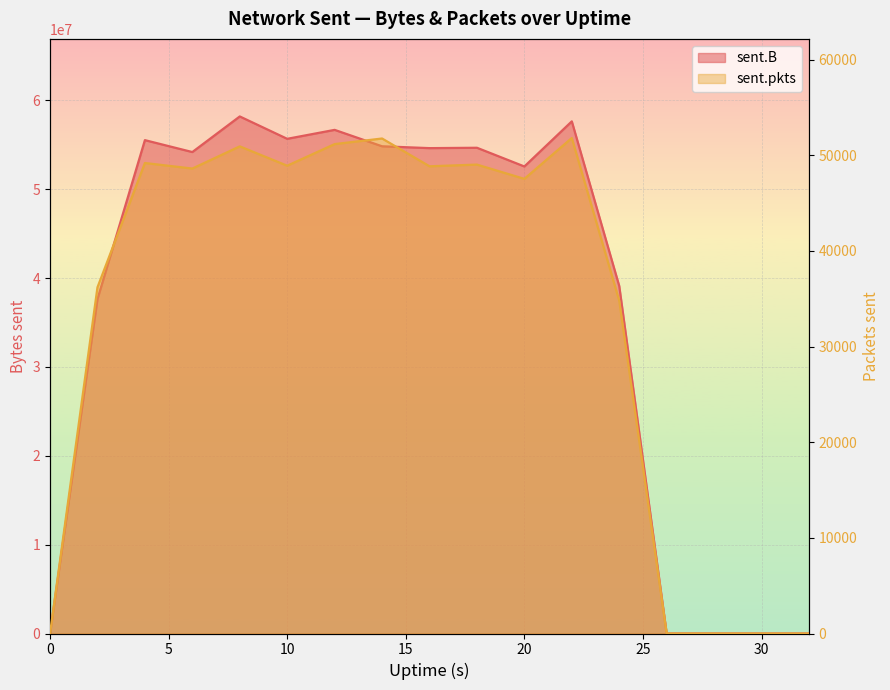

How many interior local peaks does the sent.pkts series have?

5